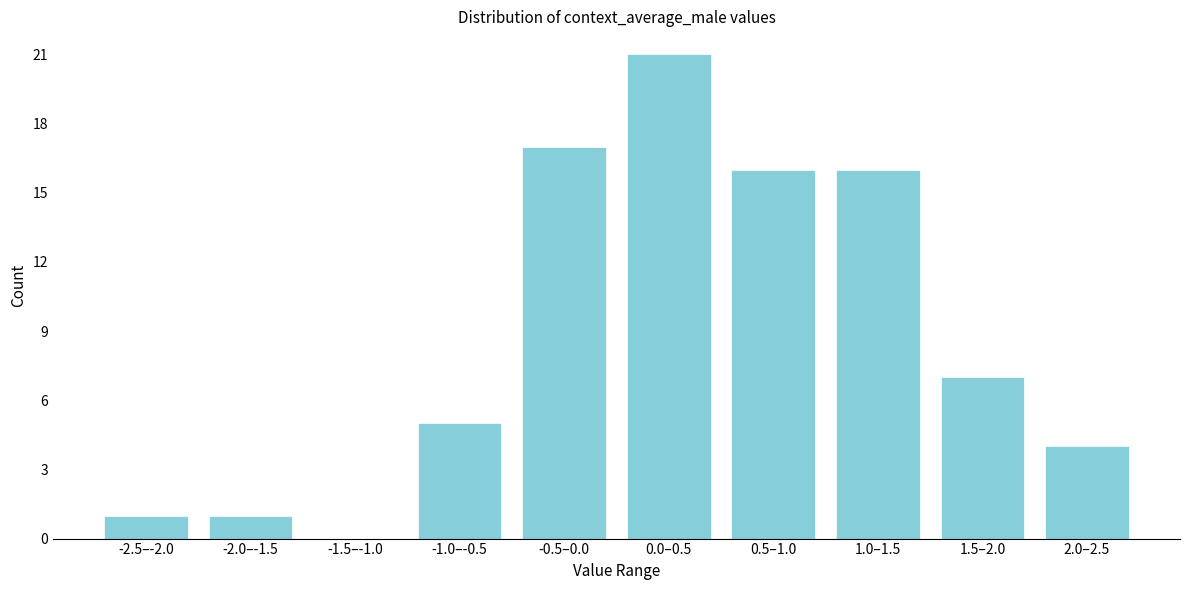

Reading right to left, list all the values displayed in this chart.

2.0–2.5=4	1.5–2.0=7	1.0–1.5=16	0.5–1.0=16	0.0–0.5=21	-0.5–0.0=17	-1.0–-0.5=5	-1.5–-1.0=0	-2.0–-1.5=1	-2.5–-2.0=1